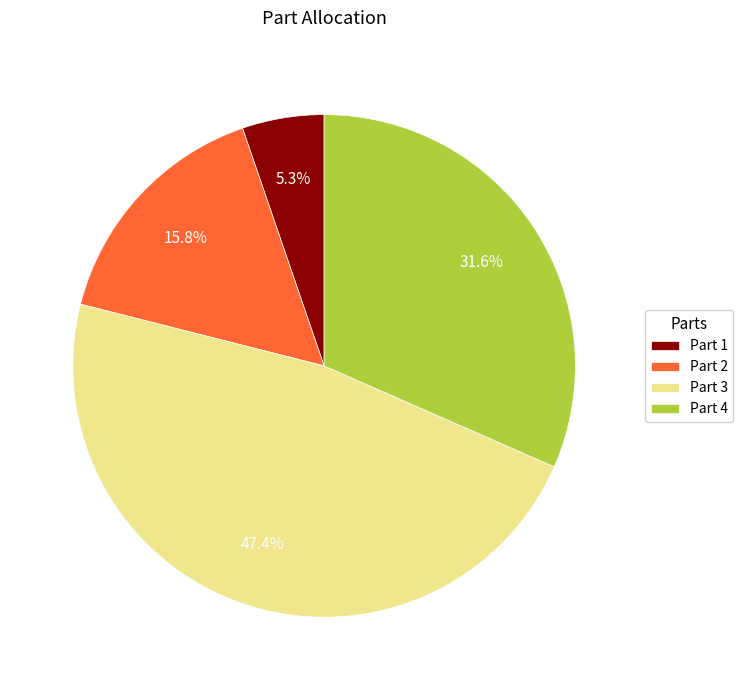

Which category has the biggest portion of the pie?

Part 3